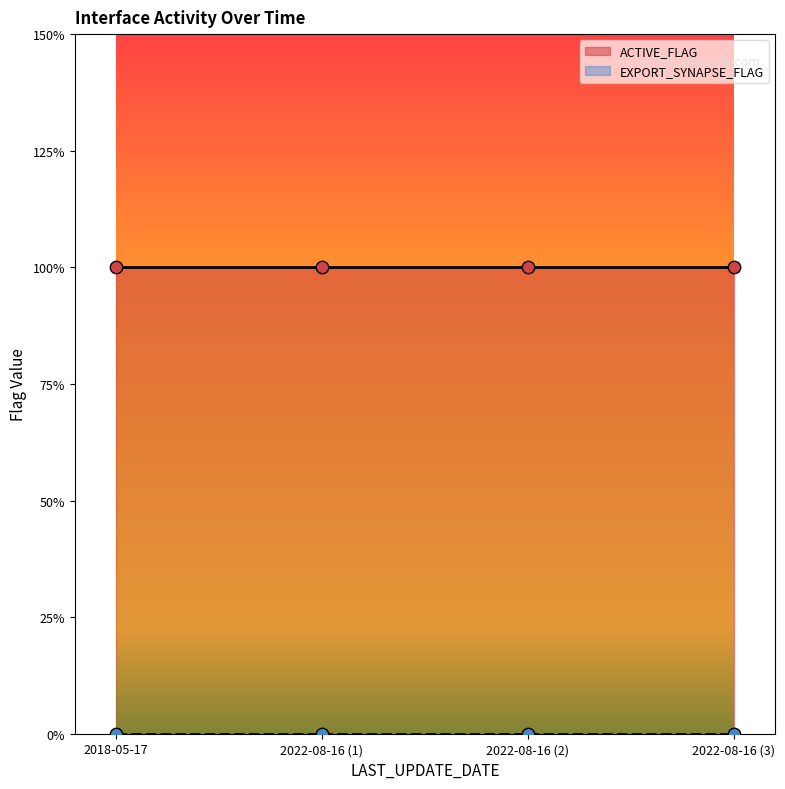

What are all the series names shown in the legend?

ACTIVE_FLAG, EXPORT_SYNAPSE_FLAG